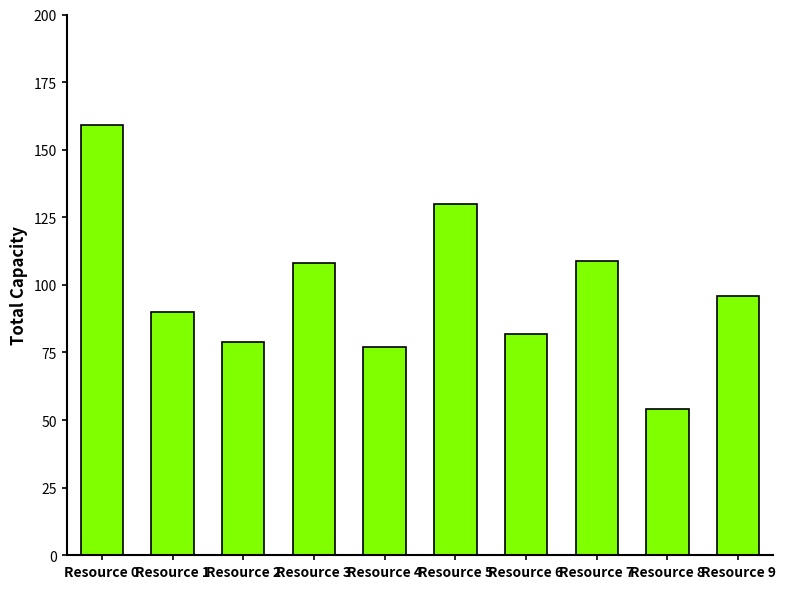

What is the value of the 2nd bar from the left?

90